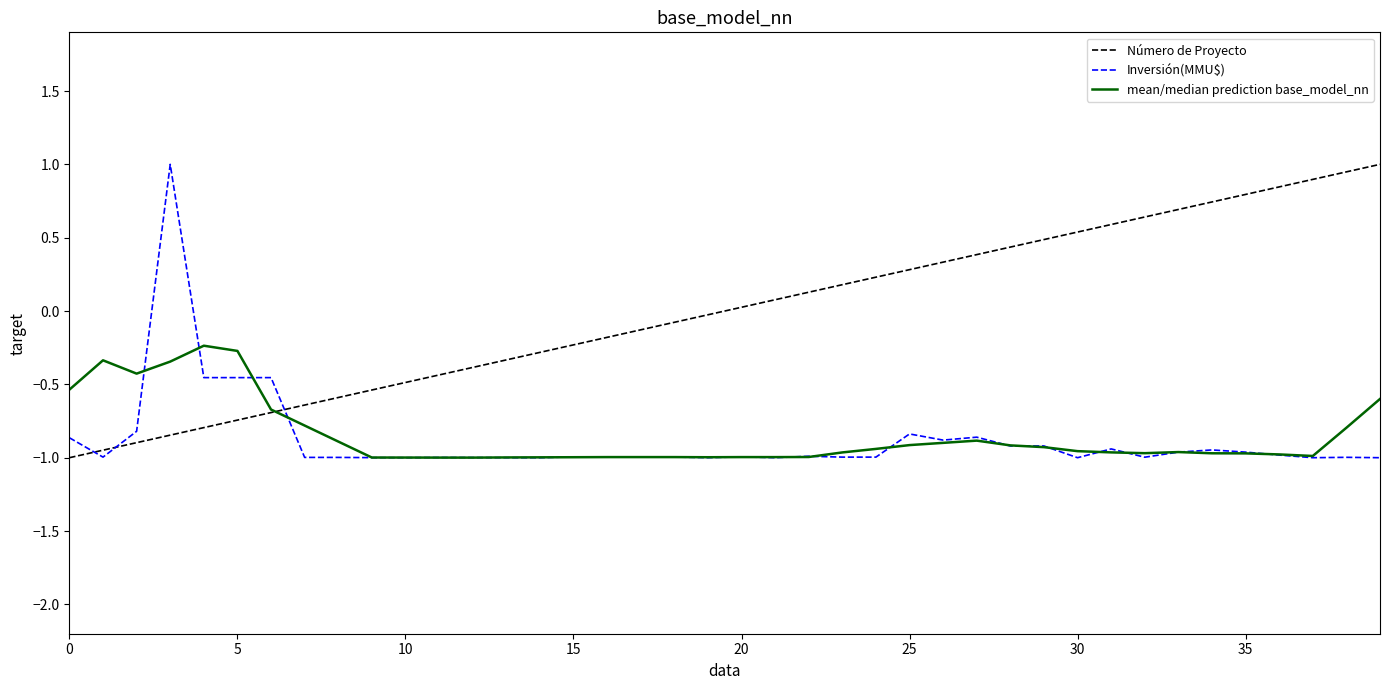

Which series has the largest total across all categories?

Número de Proyecto